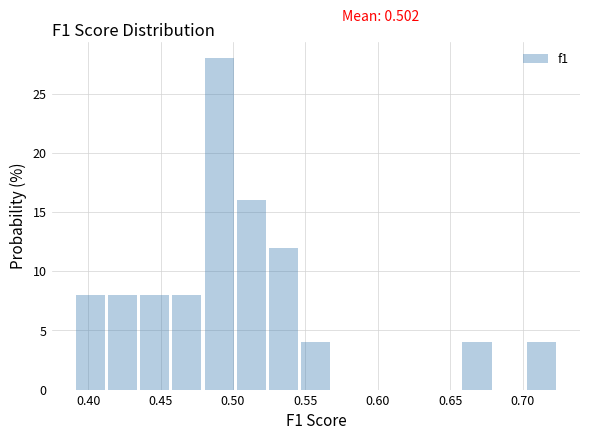

Over which range of the x-axis is the bar tallest?

0.480 to 0.505